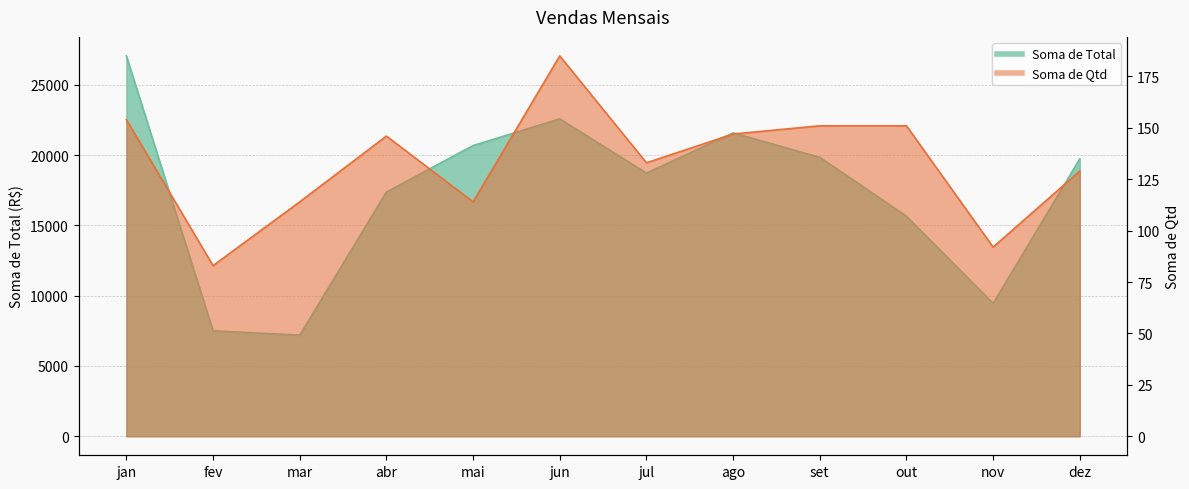

Which series has the largest total across all categories?

Soma de Total